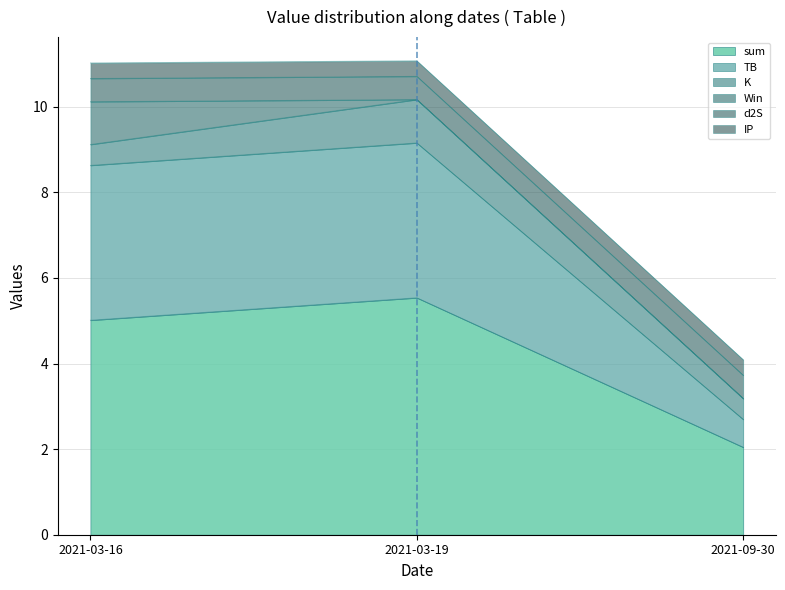

At which label is d2S closest to 0?

2021-03-16